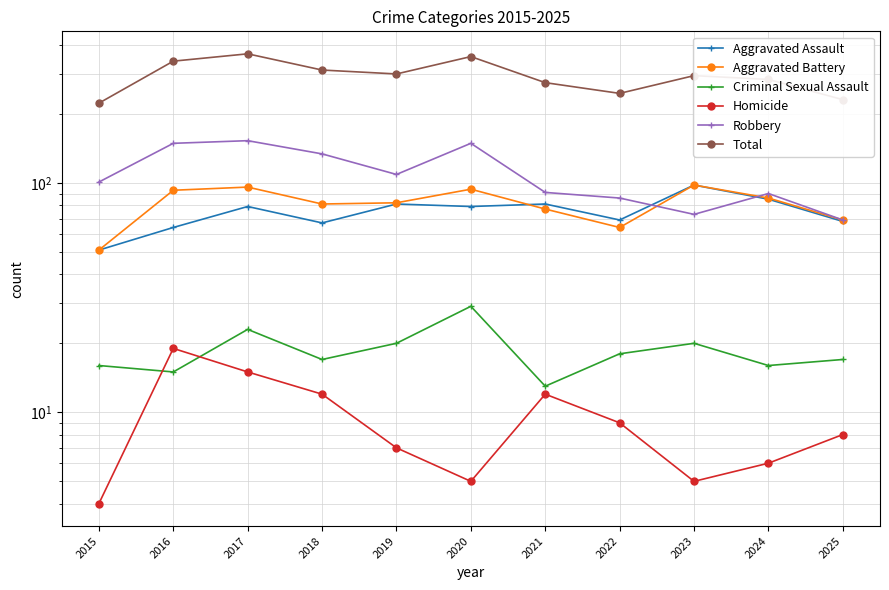

Reading left to right, what are all the values shown in this chart?

Aggravated Assault: 51	64	79	67	81	79	81	69	98	85	68
Aggravated Battery: 51	93	96	81	82	94	77	64	98	86	69
Criminal Sexual Assault: 16	15	23	17	20	29	13	18	20	16	17
Homicide: 4	19	15	12	7	5	12	9	5	6	8
Robbery: 101	149	153	134	109	149	91	86	73	90	69
Total: 223	340	366	311	299	356	274	246	294	283	231